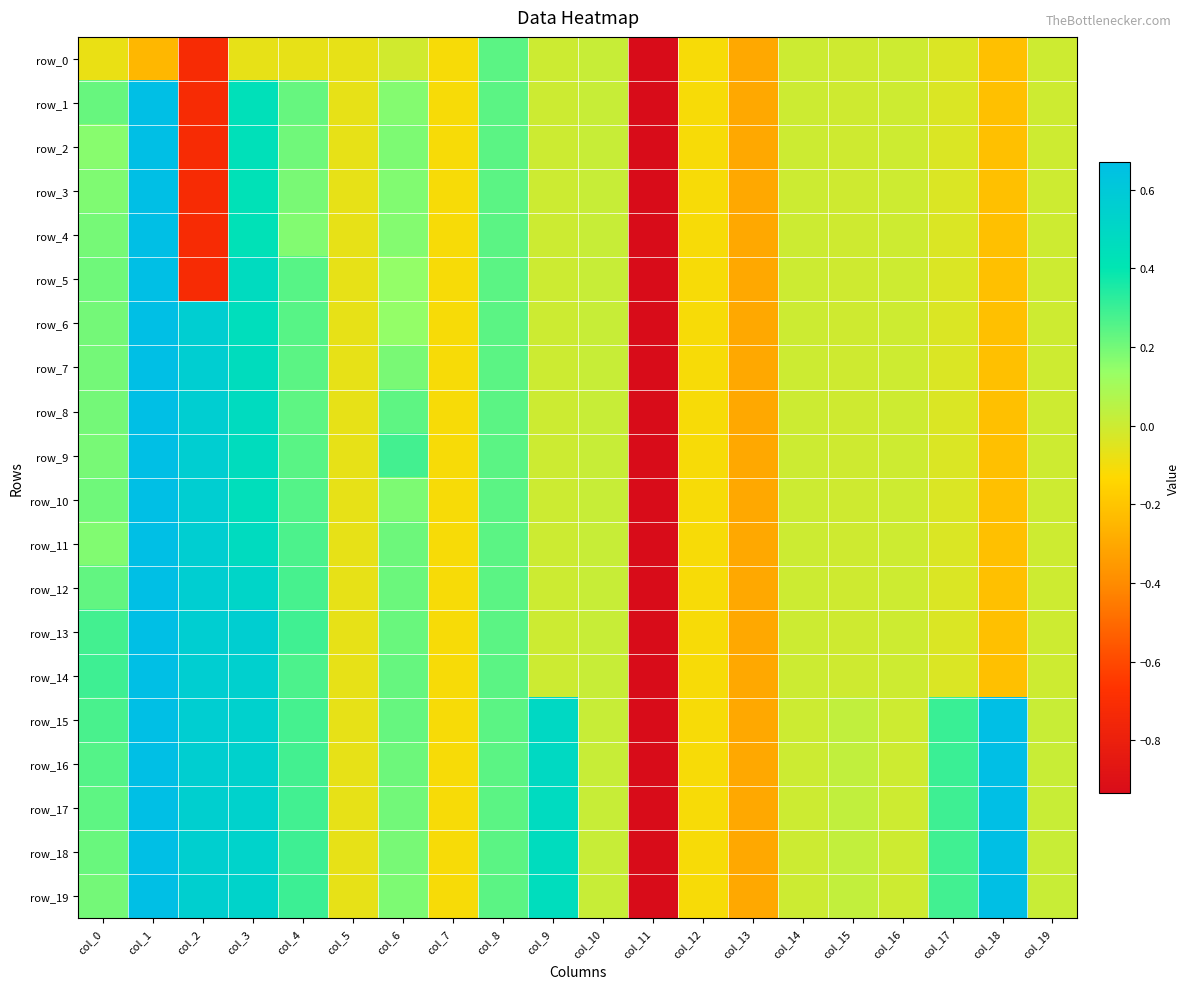

Which category has the lowest value across all series?

col_11